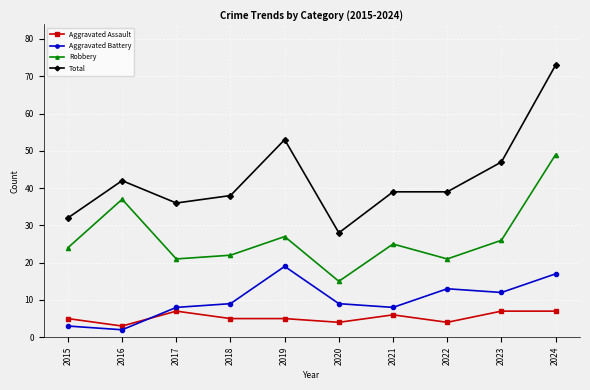

What is the maximum value shown in the chart?

73